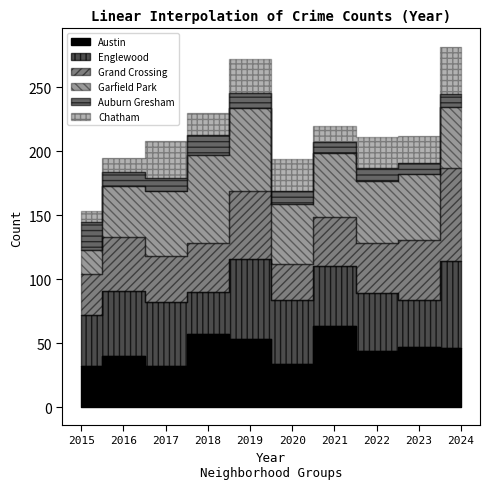

What is the difference between the maximum and minimum values in the Auburn Gresham series?

14